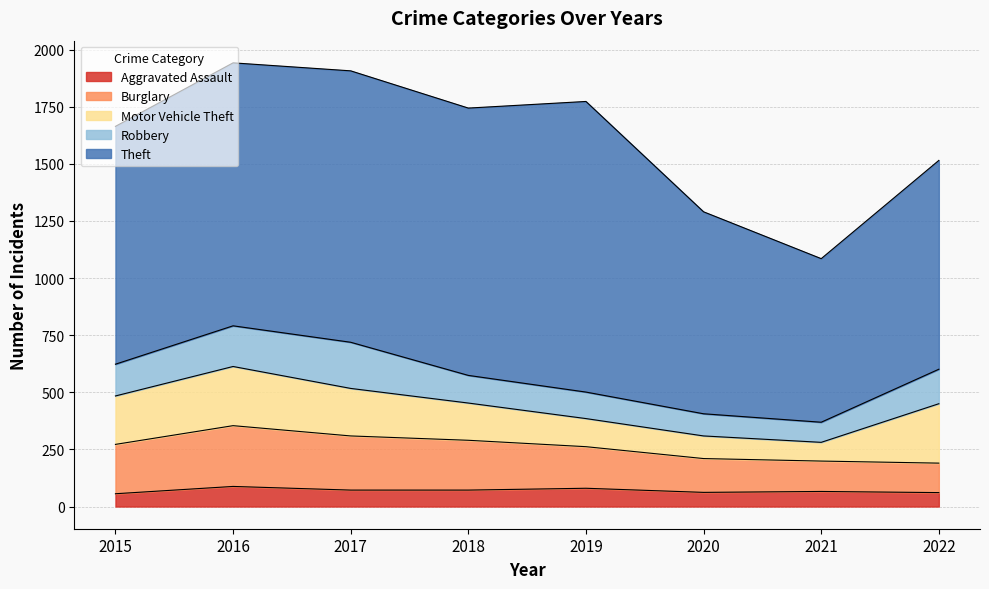

In Burglary, how many points are higher than both neighbors (excluding endpoints)?

1